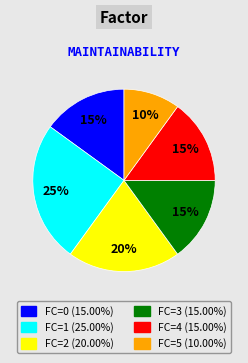

How many slices are in this pie chart?

6